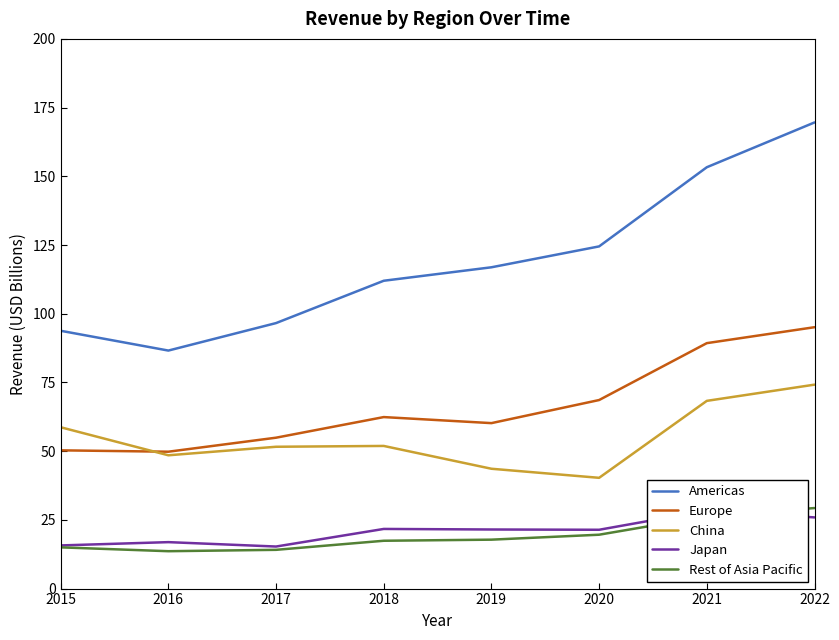

Reading left to right, extract all data points from this chart.

Americas: 93.8	86.6	96.6	112.0	116.9	124.5	153.3	169.6
Europe: 50.3	49.8	54.9	62.4	60.2	68.6	89.3	95.1
China: 58.7	48.5	51.6	51.9	43.6	40.3	68.3	74.2
Japan: 15.7	16.9	15.3	21.7	21.5	21.4	28.4	25.9
Rest of Asia Pacific: 15.0	13.6	14.1	17.4	17.8	19.6	26.3	29.3